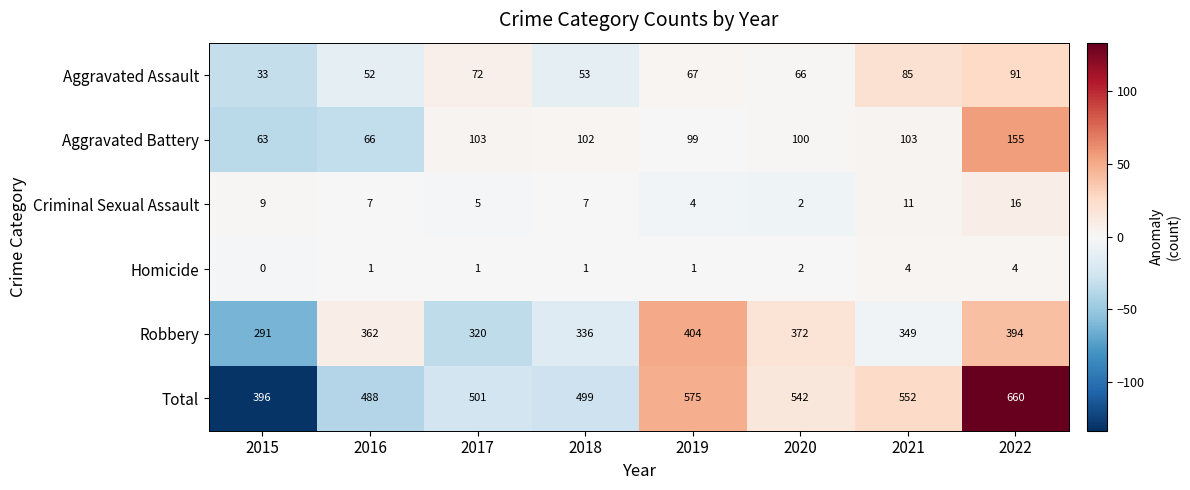

Rank the series at 2017 from highest to lowest value.

Total, Robbery, Aggravated Battery, Aggravated Assault, Criminal Sexual Assault, Homicide